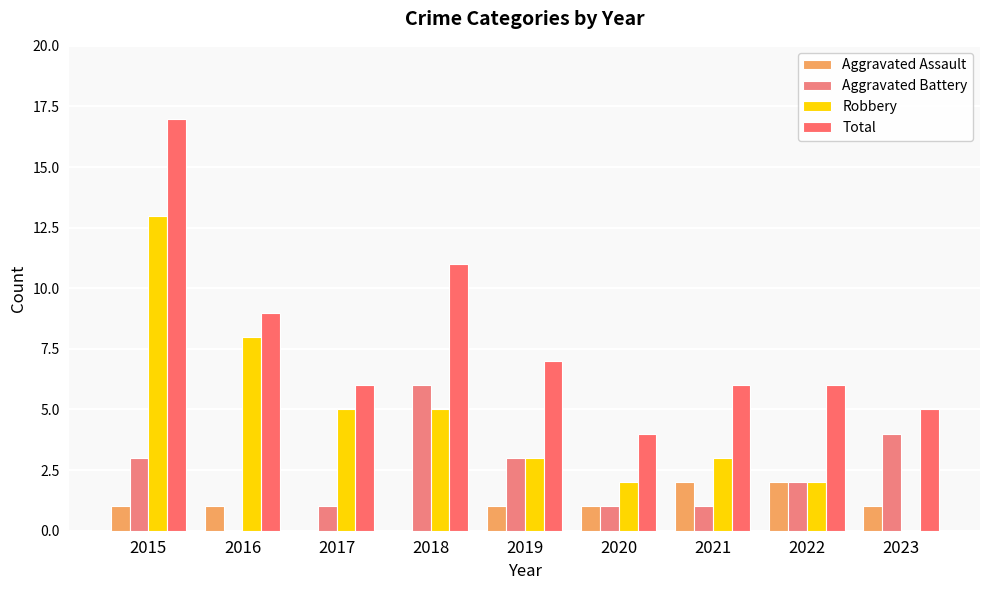

Are the bars horizontal?

No